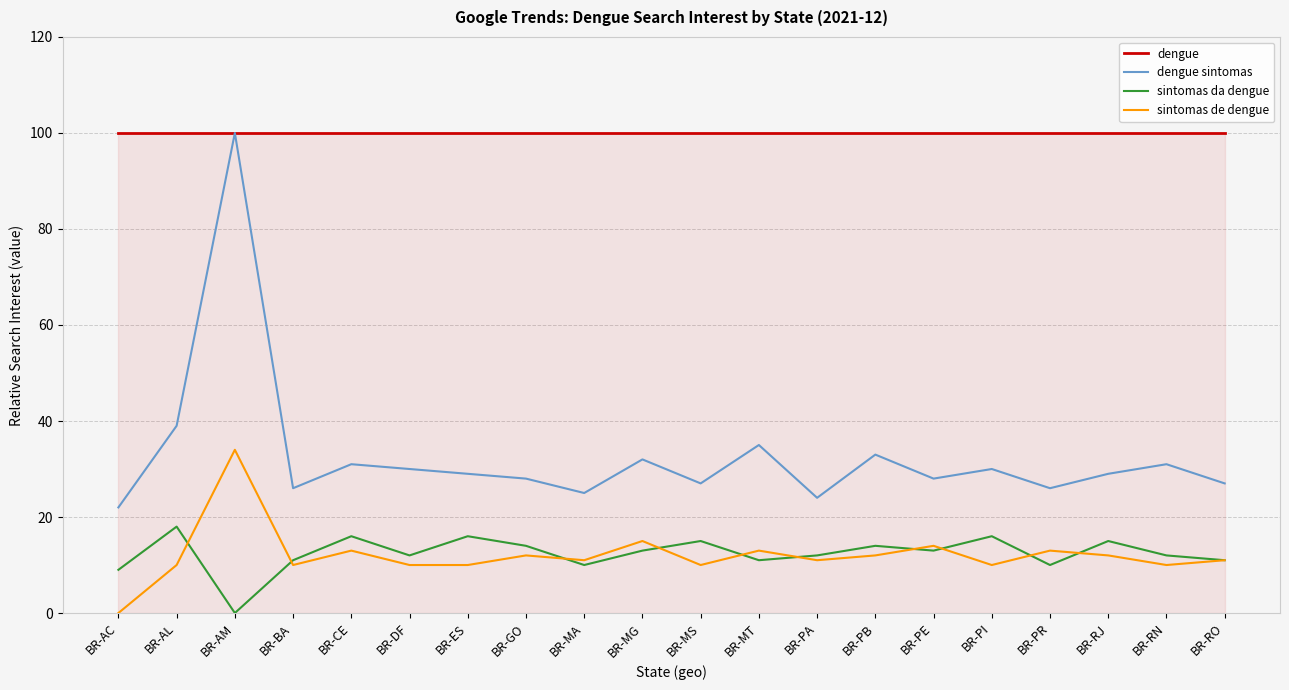

Is the value of dengue at BR-RJ greater than the value of sintomas da dengue at BR-RN?

Yes